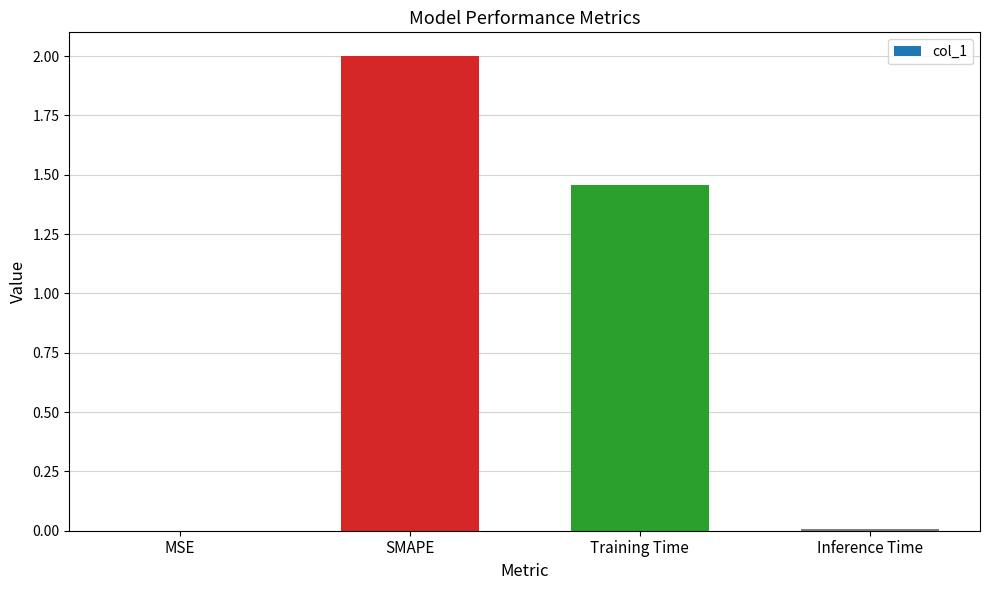

At which label does the data first exceed 1?

SMAPE